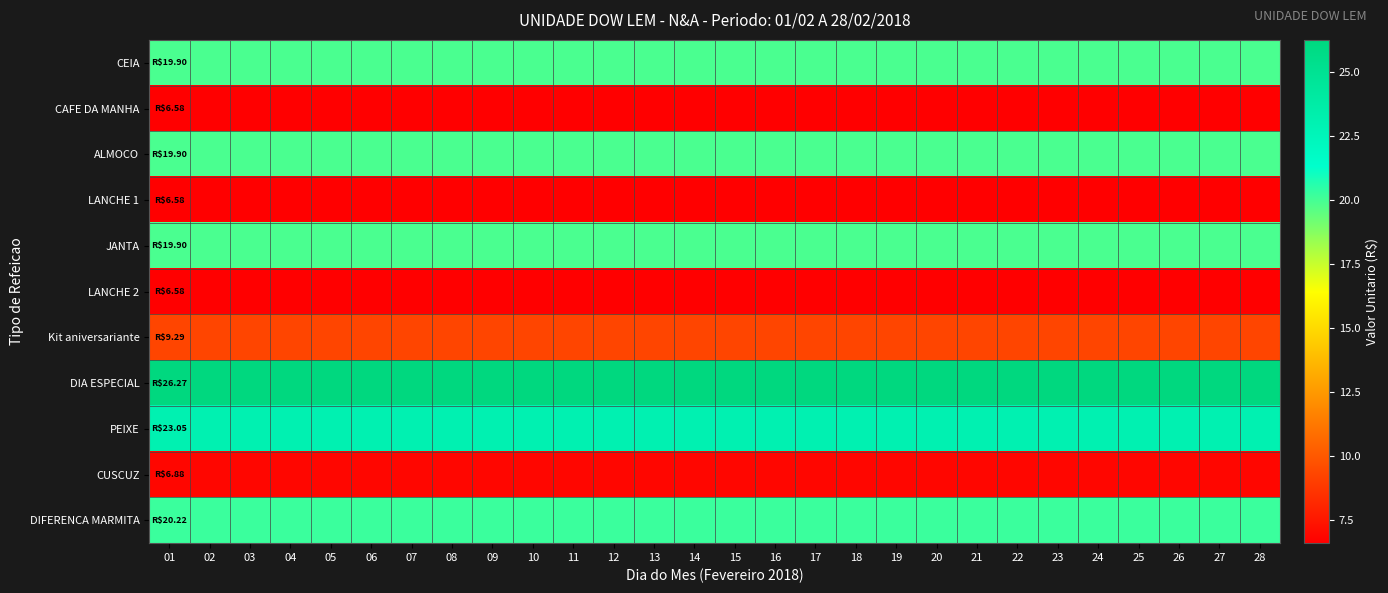

Reading left to right, transcribe all the data shown in this chart.

CEIA: 01=19.9	02=19.9	03=19.9	04=19.9	05=19.9	06=19.9	07=19.9	08=19.9	09=19.9	10=19.9	11=19.9	12=19.9	13=19.9	14=19.9	15=19.9	16=19.9	17=19.9	18=19.9	19=19.9	20=19.9	21=19.9	22=19.9	23=19.9	24=19.9	25=19.9	26=19.9	27=19.9	28=19.9
CAFE DA MANHA: 01=6.6	02=6.6	03=6.6	04=6.6	05=6.6	06=6.6	07=6.6	08=6.6	09=6.6	10=6.6	11=6.6	12=6.6	13=6.6	14=6.6	15=6.6	16=6.6	17=6.6	18=6.6	19=6.6	20=6.6	21=6.6	22=6.6	23=6.6	24=6.6	25=6.6	26=6.6	27=6.6	28=6.6
ALMOCO: 01=19.9	02=19.9	03=19.9	04=19.9	05=19.9	06=19.9	07=19.9	08=19.9	09=19.9	10=19.9	11=19.9	12=19.9	13=19.9	14=19.9	15=19.9	16=19.9	17=19.9	18=19.9	19=19.9	20=19.9	21=19.9	22=19.9	23=19.9	24=19.9	25=19.9	26=19.9	27=19.9	28=19.9
LANCHE 1: 01=6.6	02=6.6	03=6.6	04=6.6	05=6.6	06=6.6	07=6.6	08=6.6	09=6.6	10=6.6	11=6.6	12=6.6	13=6.6	14=6.6	15=6.6	16=6.6	17=6.6	18=6.6	19=6.6	20=6.6	21=6.6	22=6.6	23=6.6	24=6.6	25=6.6	26=6.6	27=6.6	28=6.6
JANTA: 01=19.9	02=19.9	03=19.9	04=19.9	05=19.9	06=19.9	07=19.9	08=19.9	09=19.9	10=19.9	11=19.9	12=19.9	13=19.9	14=19.9	15=19.9	16=19.9	17=19.9	18=19.9	19=19.9	20=19.9	21=19.9	22=19.9	23=19.9	24=19.9	25=19.9	26=19.9	27=19.9	28=19.9
LANCHE 2: 01=6.6	02=6.6	03=6.6	04=6.6	05=6.6	06=6.6	07=6.6	08=6.6	09=6.6	10=6.6	11=6.6	12=6.6	13=6.6	14=6.6	15=6.6	16=6.6	17=6.6	18=6.6	19=6.6	20=6.6	21=6.6	22=6.6	23=6.6	24=6.6	25=6.6	26=6.6	27=6.6	28=6.6
Kit aniversariante: 01=9.3	02=9.3	03=9.3	04=9.3	05=9.3	06=9.3	07=9.3	08=9.3	09=9.3	10=9.3	11=9.3	12=9.3	13=9.3	14=9.3	15=9.3	16=9.3	17=9.3	18=9.3	19=9.3	20=9.3	21=9.3	22=9.3	23=9.3	24=9.3	25=9.3	26=9.3	27=9.3	28=9.3
DIA ESPECIAL: 01=26.3	02=26.3	03=26.3	04=26.3	05=26.3	06=26.3	07=26.3	08=26.3	09=26.3	10=26.3	11=26.3	12=26.3	13=26.3	14=26.3	15=26.3	16=26.3	17=26.3	18=26.3	19=26.3	20=26.3	21=26.3	22=26.3	23=26.3	24=26.3	25=26.3	26=26.3	27=26.3	28=26.3
PEIXE: 01=23.1	02=23.1	03=23.1	04=23.1	05=23.1	06=23.1	07=23.1	08=23.1	09=23.1	10=23.1	11=23.1	12=23.1	13=23.1	14=23.1	15=23.1	16=23.1	17=23.1	18=23.1	19=23.1	20=23.1	21=23.1	22=23.1	23=23.1	24=23.1	25=23.1	26=23.1	27=23.1	28=23.1
CUSCUZ: 01=6.9	02=6.9	03=6.9	04=6.9	05=6.9	06=6.9	07=6.9	08=6.9	09=6.9	10=6.9	11=6.9	12=6.9	13=6.9	14=6.9	15=6.9	16=6.9	17=6.9	18=6.9	19=6.9	20=6.9	21=6.9	22=6.9	23=6.9	24=6.9	25=6.9	26=6.9	27=6.9	28=6.9
DIFERENCA MARMITA: 01=20.2	02=20.2	03=20.2	04=20.2	05=20.2	06=20.2	07=20.2	08=20.2	09=20.2	10=20.2	11=20.2	12=20.2	13=20.2	14=20.2	15=20.2	16=20.2	17=20.2	18=20.2	19=20.2	20=20.2	21=20.2	22=20.2	23=20.2	24=20.2	25=20.2	26=20.2	27=20.2	28=20.2